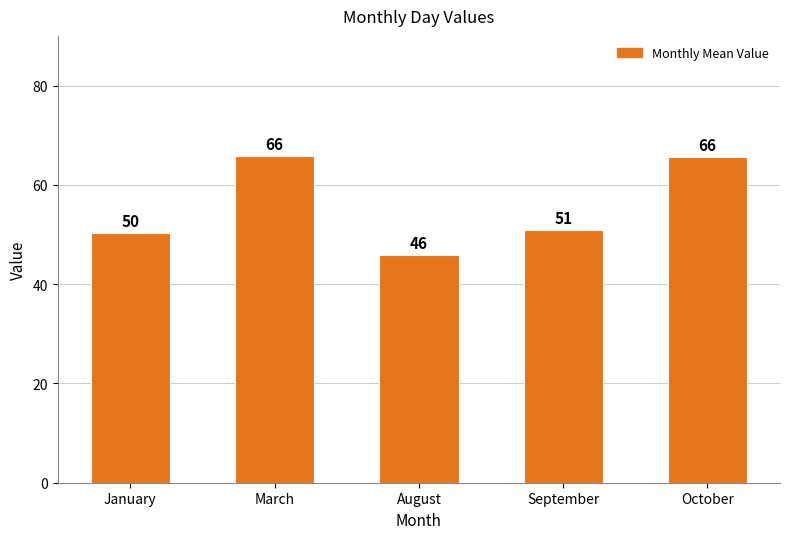

What is the smallest value displayed?

45.9